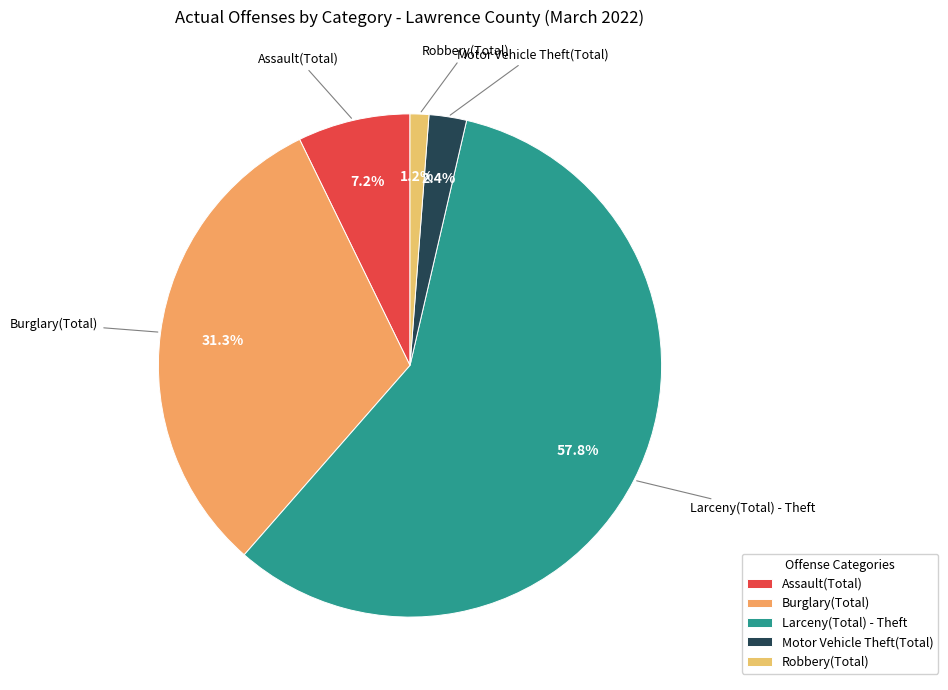

Does Larceny(Total) - Theft represent more than half of the total?

Yes